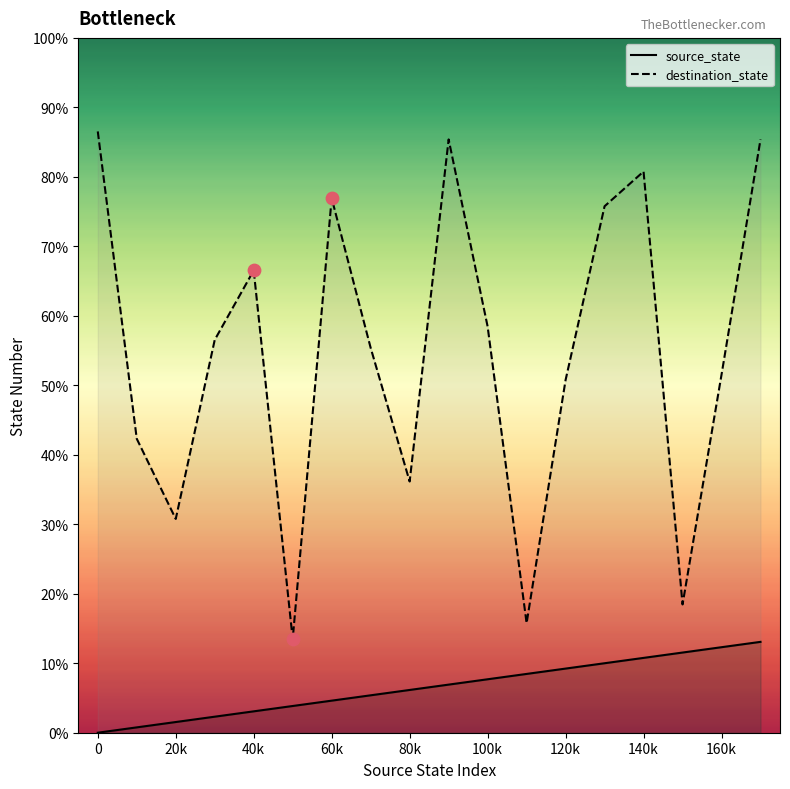

Is the value of destination_state at 140k greater than the value of source_state at 160k?

Yes